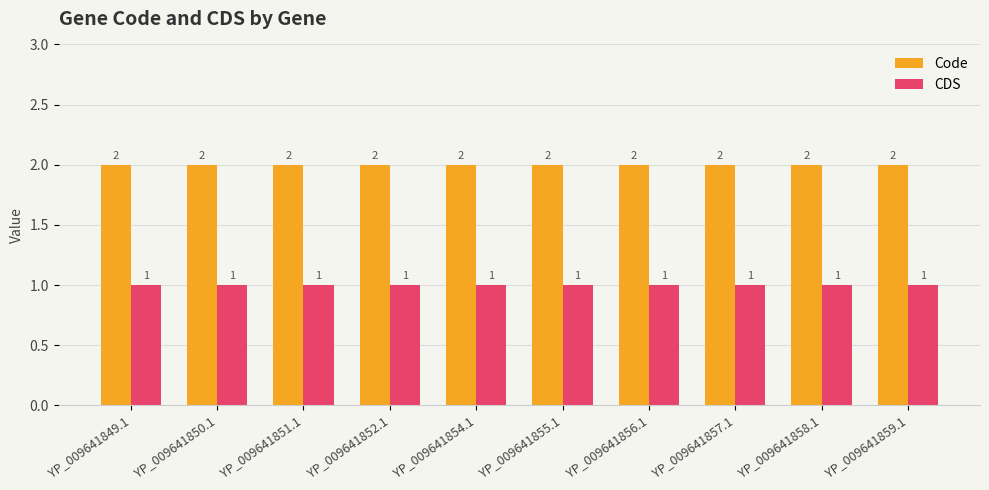

What is the total value across all series at YP_009641855.1?

3